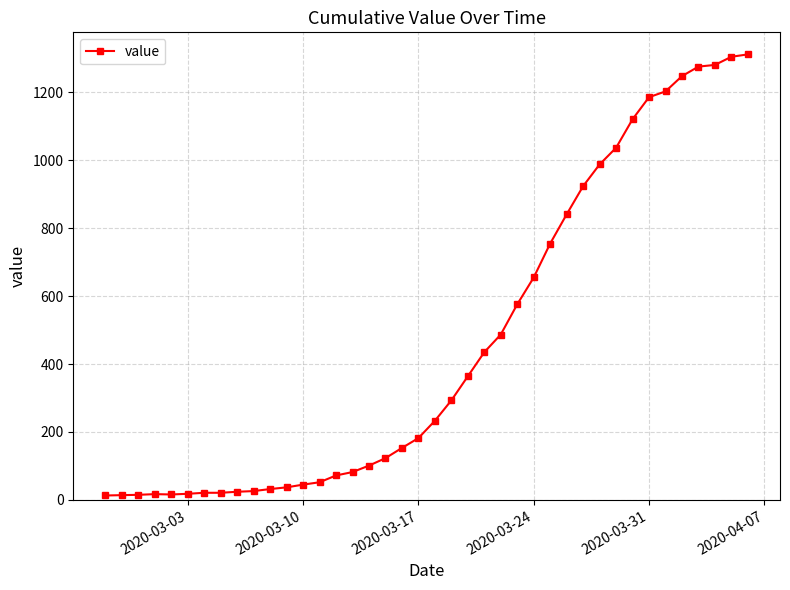

What is the maximum value shown in the chart?

1312